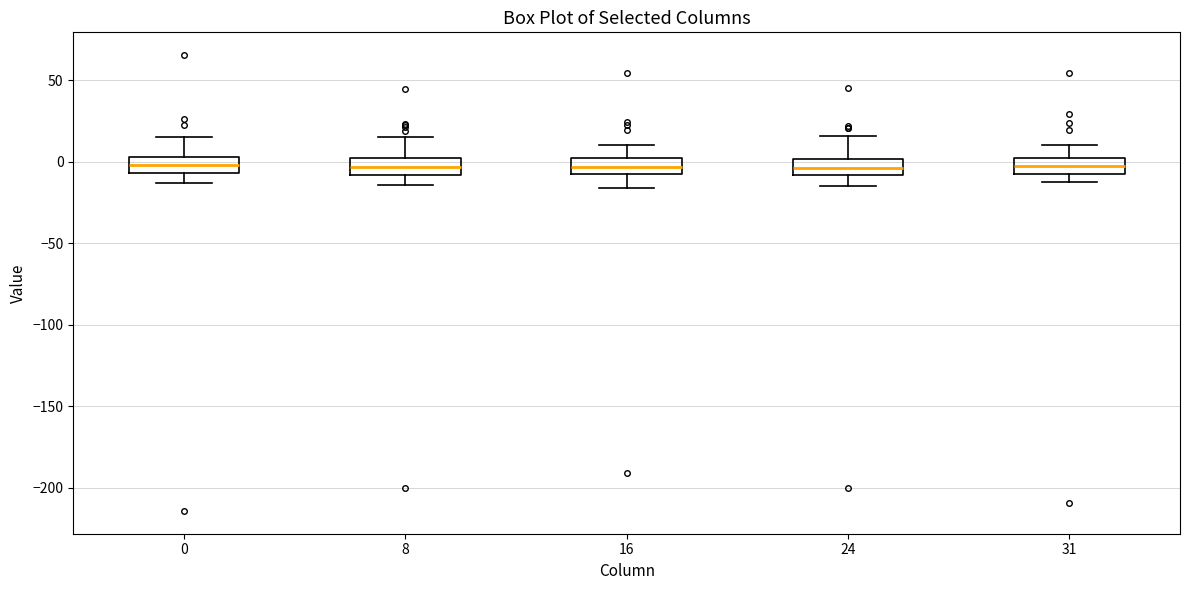

Reading left to right, transcribe this box plot: for each box, give where its median line is, the range the box spans, and where its two whiskers end, as read against the y-axis. The values are not printed on the chart, so give them approximately, as read against the axis.

0: median 0, box -5 to 5, whiskers -15 to 15
8: median -5, box -10 to 0, whiskers -15 to 15
16: median -5 (inside the box), box -5 to 0, whiskers -15 to 10
24: median -5, box -10 to 0, whiskers -15 to 15
31: median -5, box -10 to 5, whiskers -10 (just below the box's lower edge) to 10